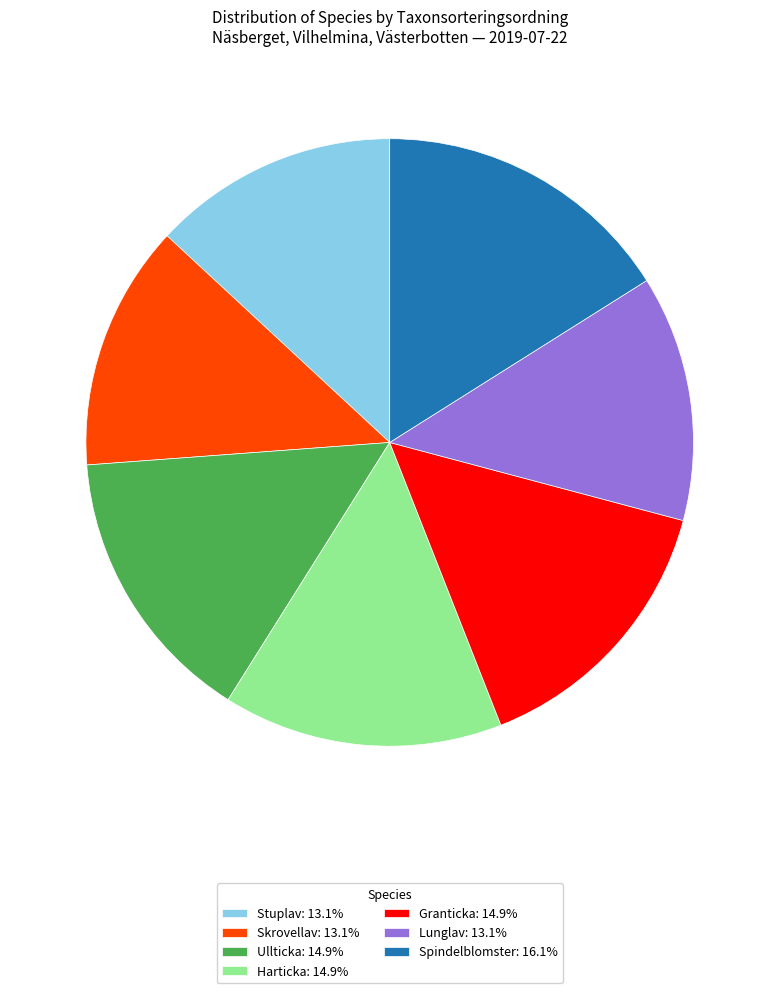

Is it true that Lunglav is 5% of the pie?

False